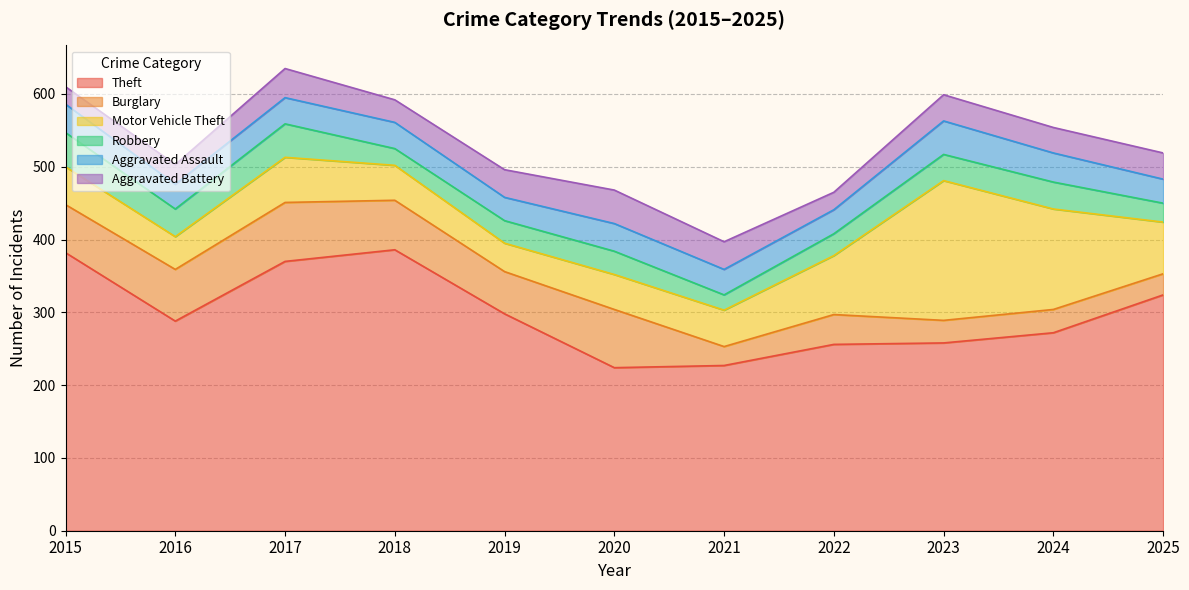

Which category has the lowest value in the Aggravated Battery series?

2015